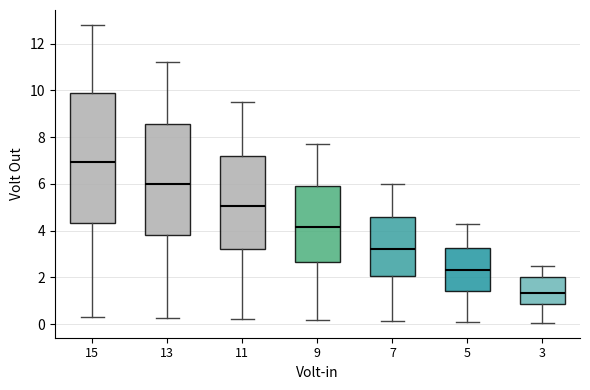

Reading left to right, read every box against the y-axis: the position of its median line, the range the box covers, and the ends of its whiskers. The values are not printed on the chart, so give them approximately, as read against the axis.

15: median 7.0, box 4.4 to 9.8, whiskers 0.4 to 12.8
13: median 6.0, box 3.8 to 8.6, whiskers 0.2 to 11.2
11: median 5.0, box 3.2 to 7.2, whiskers 0.2 to 9.6
9: median 4.2, box 2.6 to 6.0, whiskers 0.2 to 7.8
7: median 3.2, box 2.0 to 4.6, whiskers 0.2 to 6.0
5: median 2.4, box 1.4 to 3.2, whiskers 0.2 to 4.4
3: median 1.4, box 0.8 to 2.0, whiskers 0.0 to 2.6